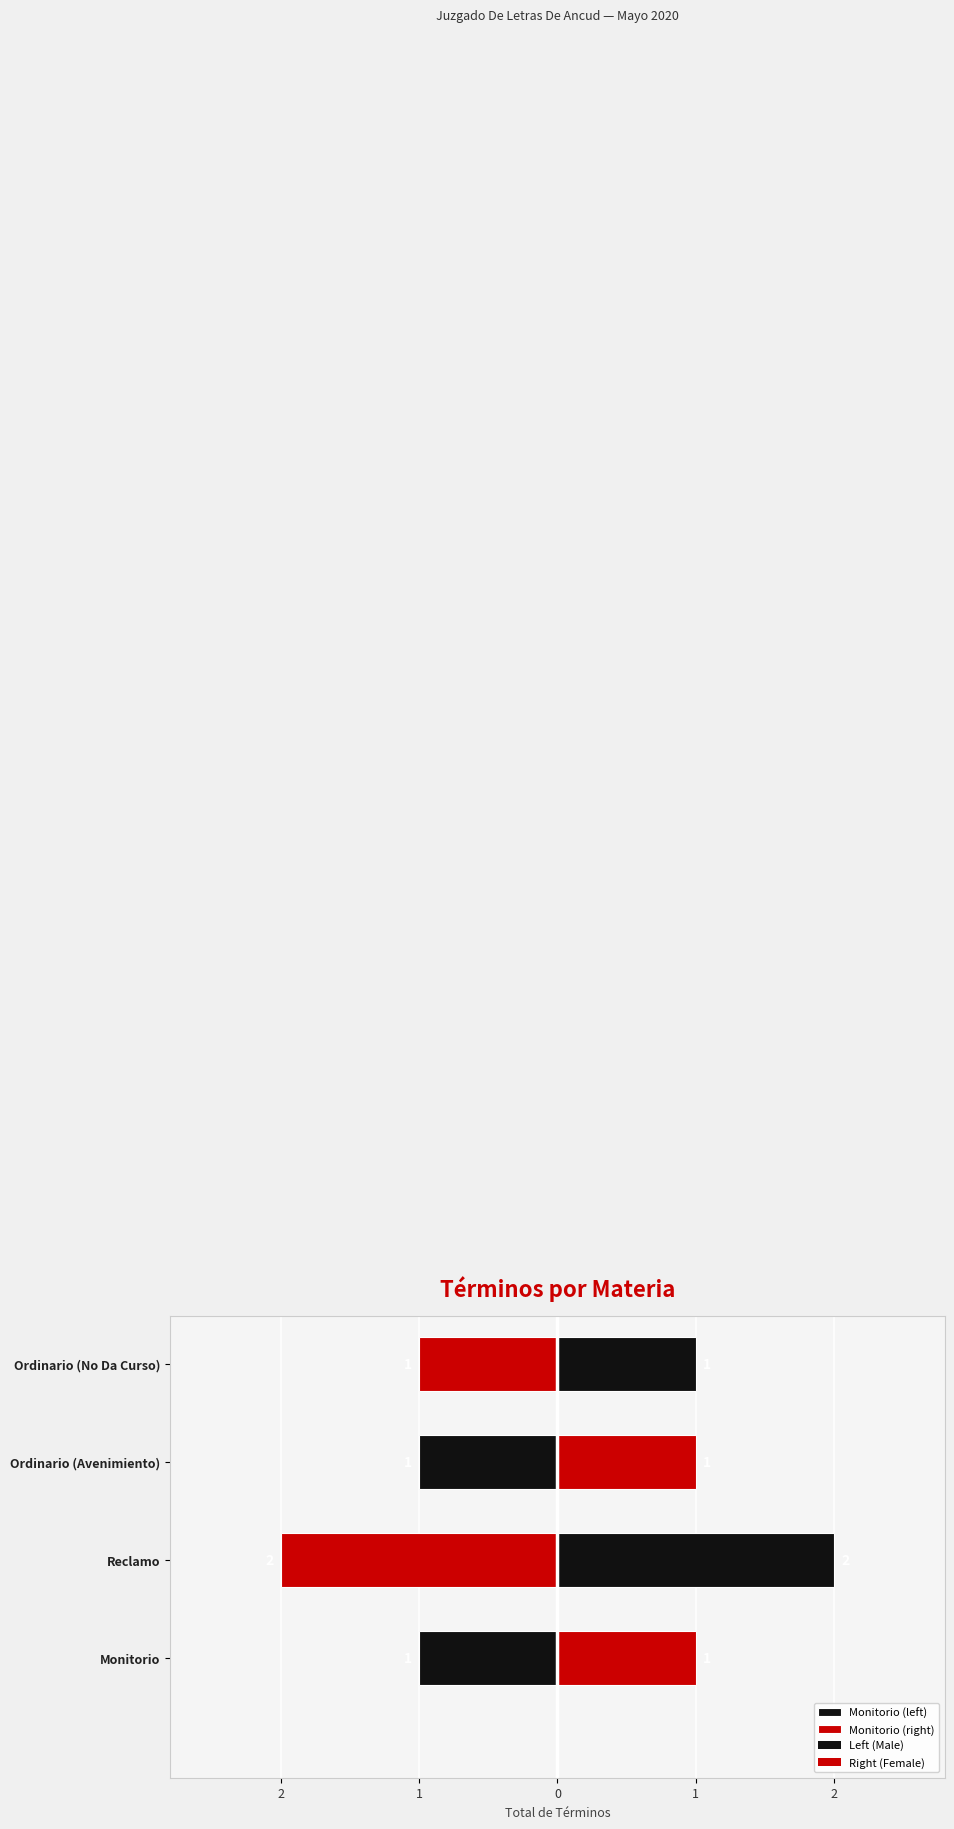

Does the chart contain any negative values?

No